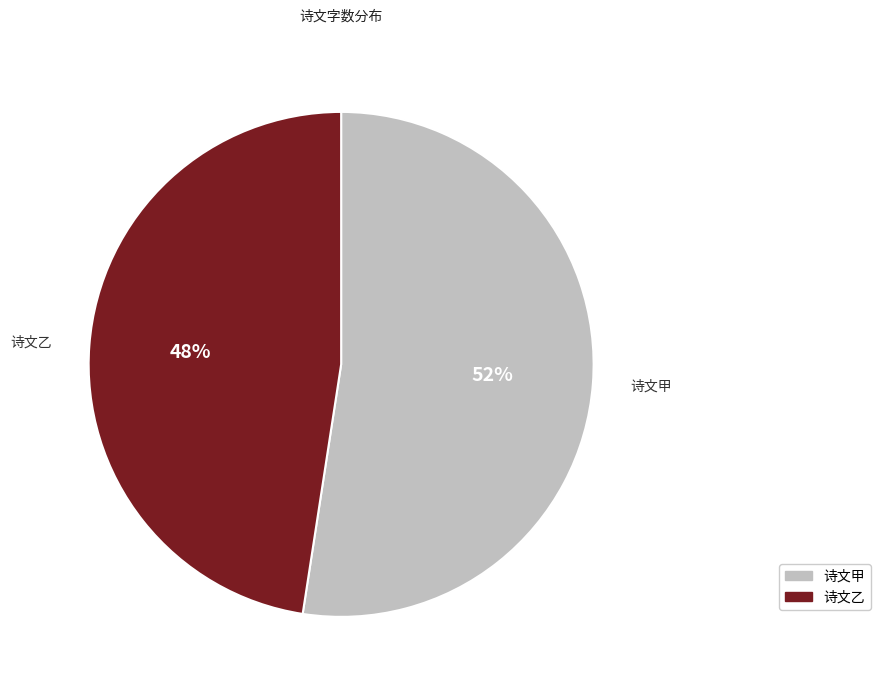

The 诗文甲 slice represents 52% of the pie. True or false?

True